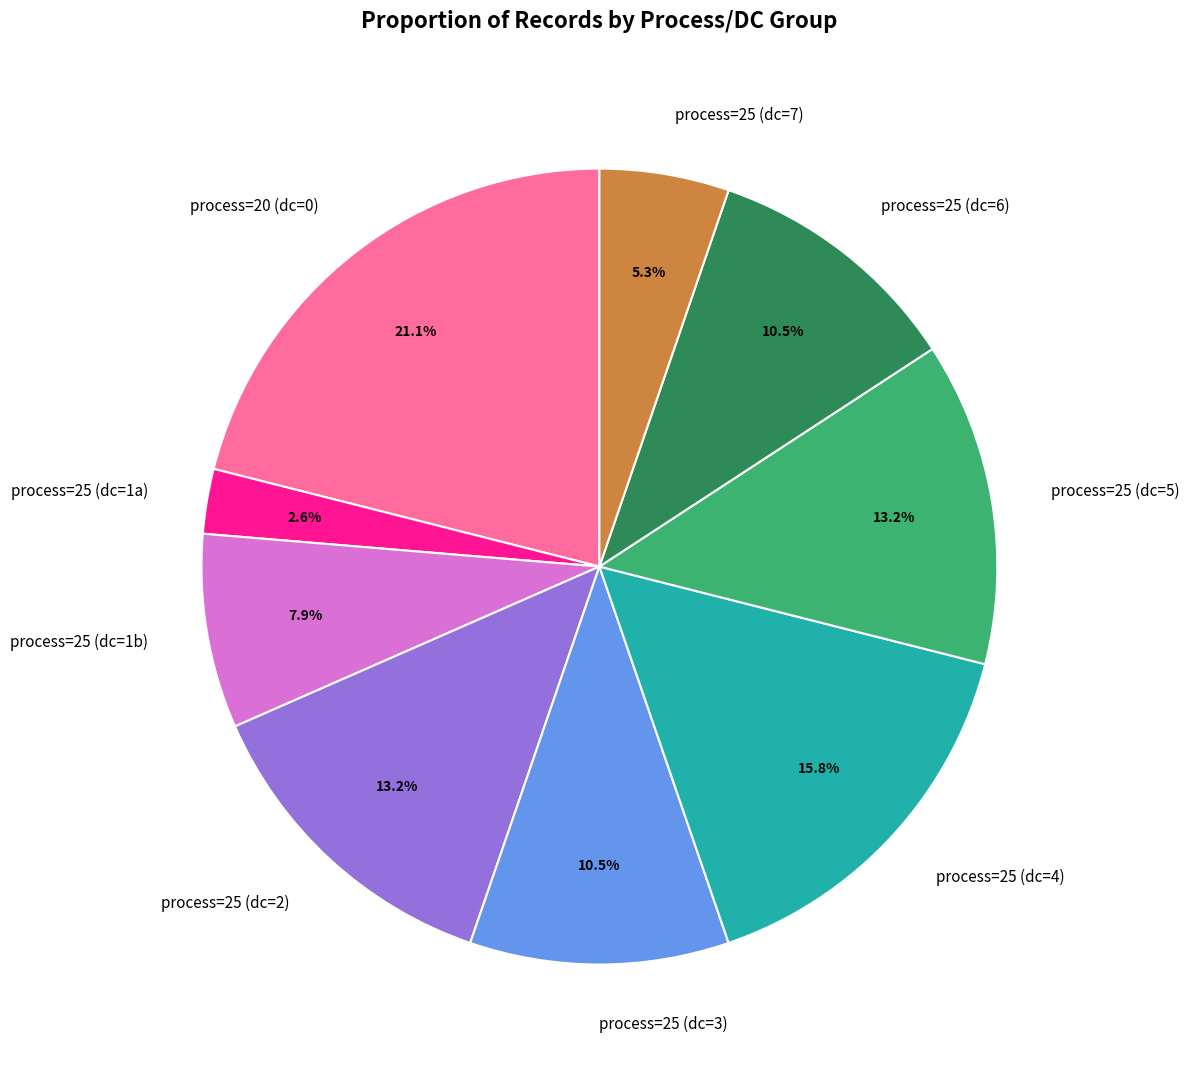

Which category has the smallest portion of the pie?

process=25 (dc=1a)